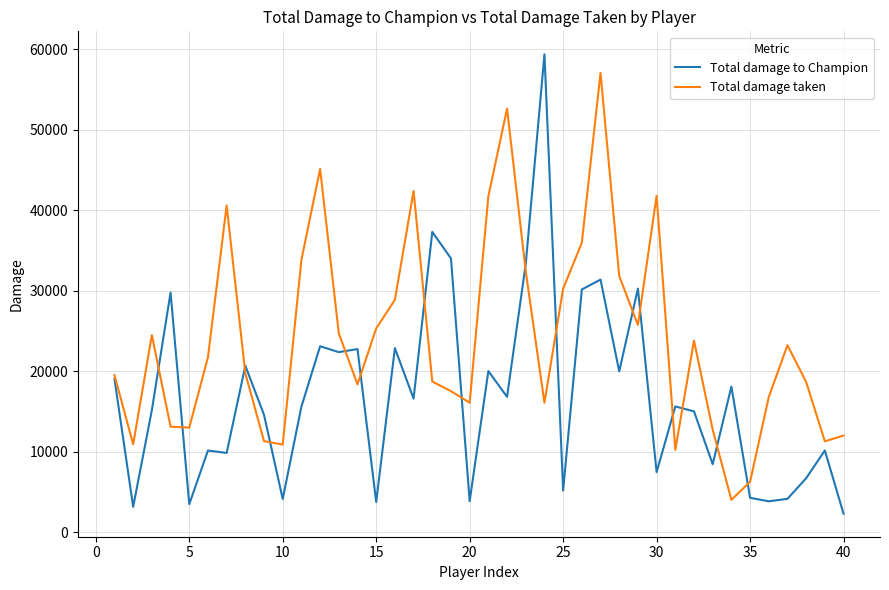

Which series has the largest total across all categories?

Total damage taken